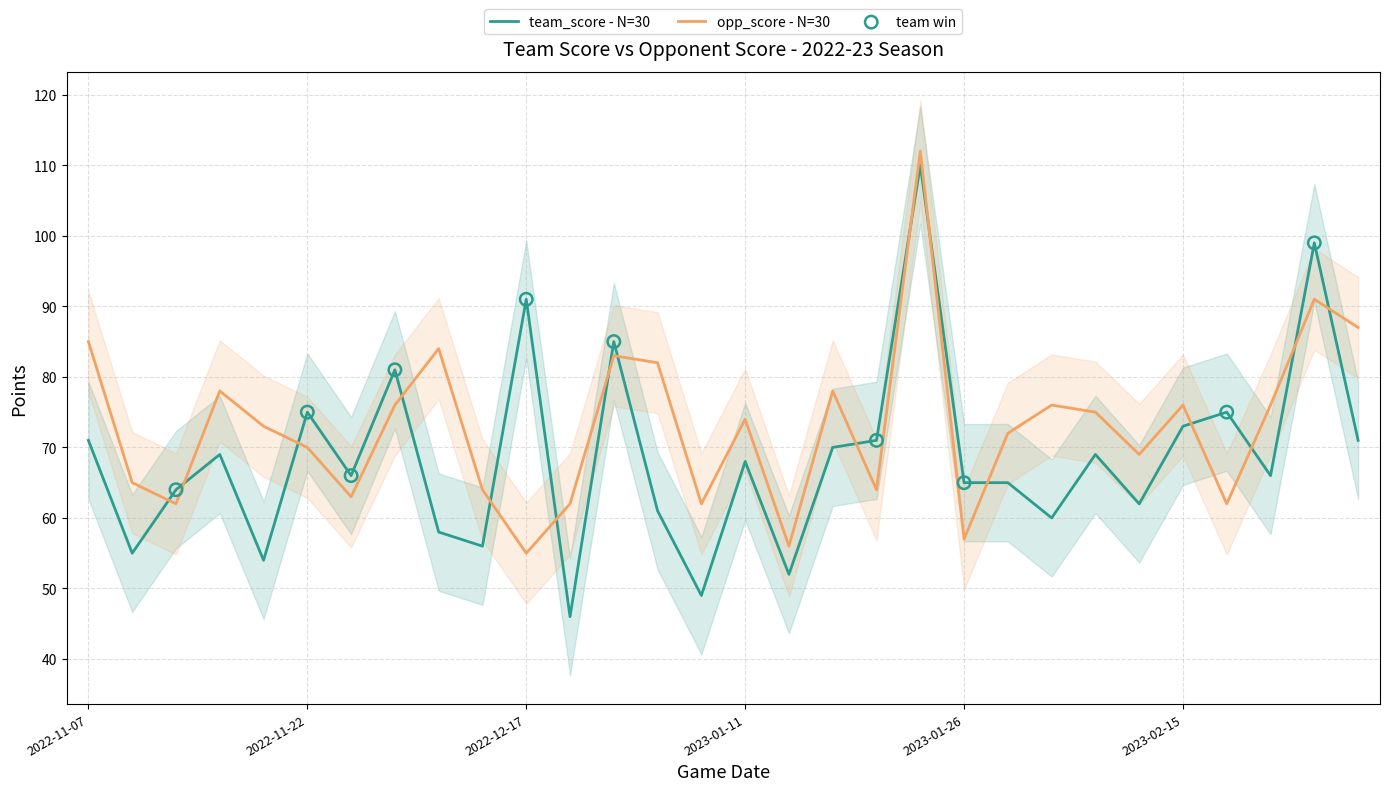

At how many categories does at least one series exceed 53?

30